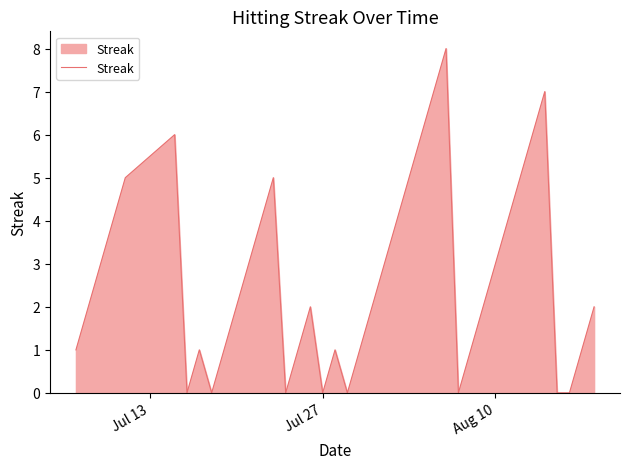

What is the difference between the maximum and minimum values?

8